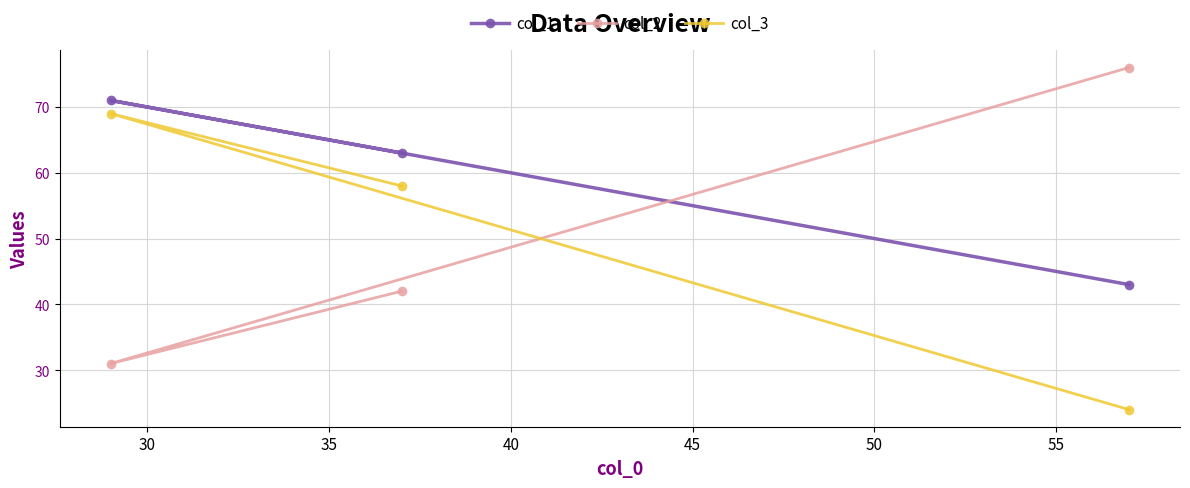

Reading left to right, extract all data points from this chart.

col_1: 71	63	43
col_2: 31	42	76
col_3: 69	58	24